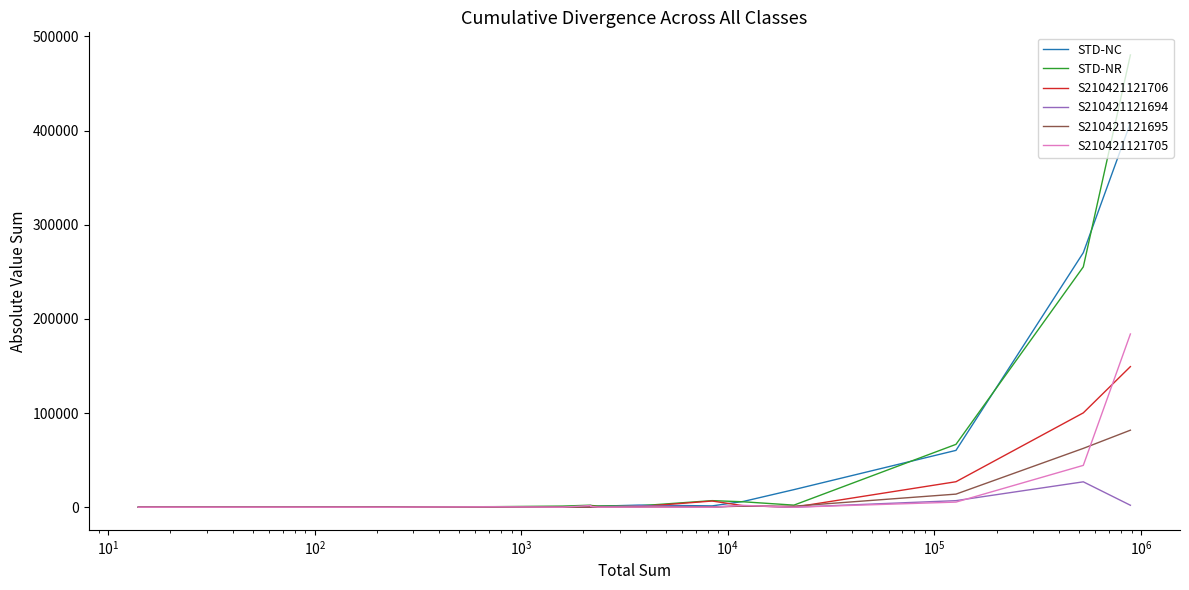

What is the greatest value displayed?

480393